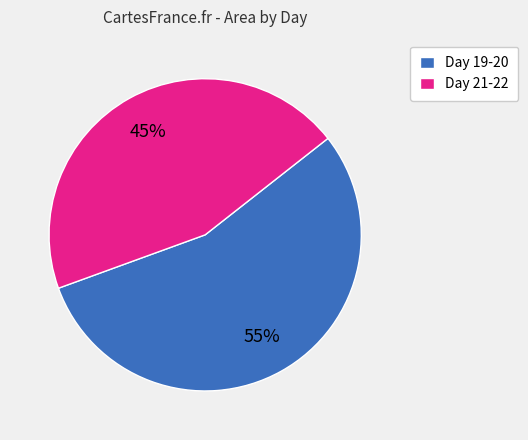

Which has a higher value, Day 21-22 or Day 19-20?

Day 19-20